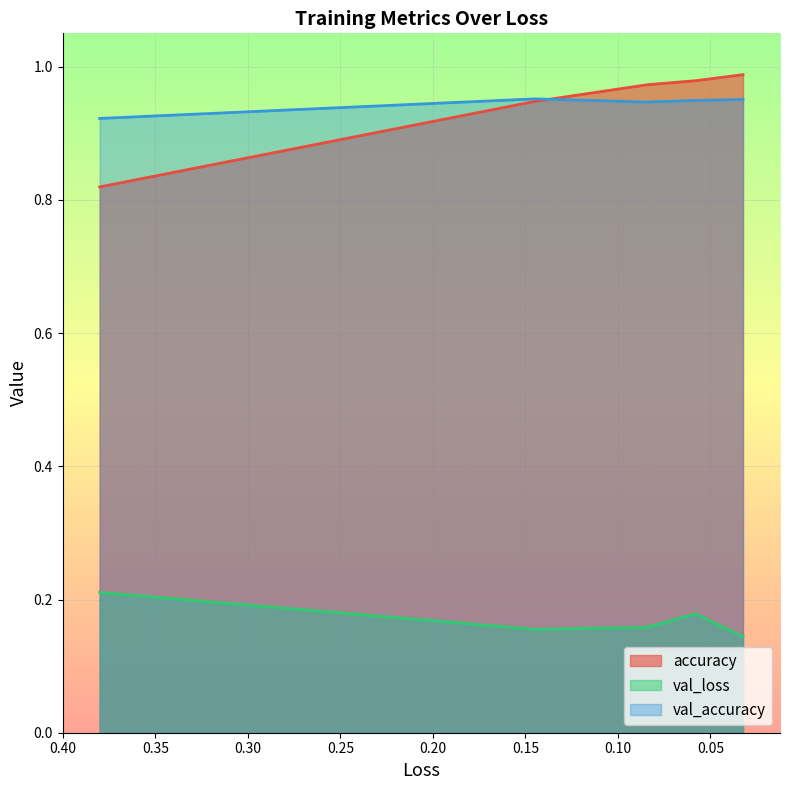

Rank the series by their maximum value, from lowest to highest.

val_loss, val_accuracy, accuracy